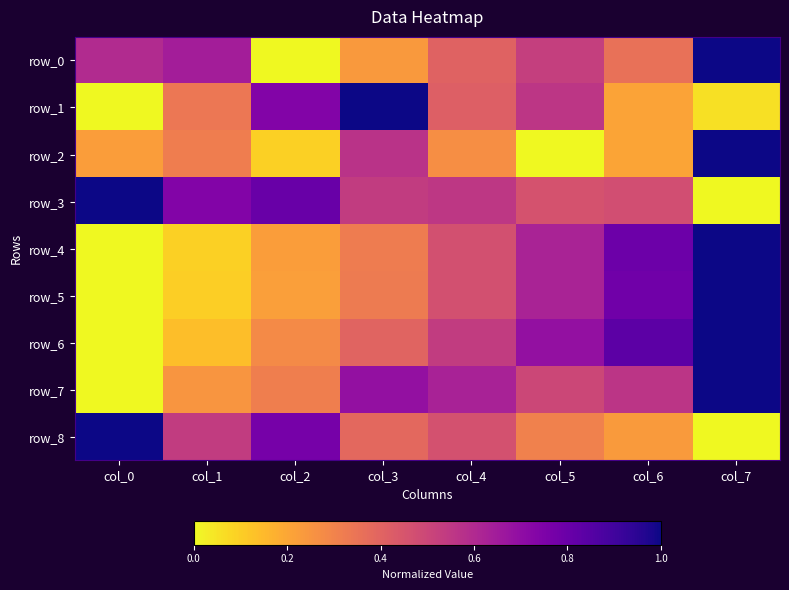

Reading left to right, list all the values displayed in this chart.

row_0: col_0=0.6	col_1=0.6	col_2=0.0	col_3=0.2	col_4=0.4	col_5=0.5	col_6=0.4	col_7=1.0
row_1: col_0=0.0	col_1=0.3	col_2=0.7	col_3=1.0	col_4=0.4	col_5=0.6	col_6=0.2	col_7=0.1
row_2: col_0=0.2	col_1=0.3	col_2=0.1	col_3=0.6	col_4=0.3	col_5=0.0	col_6=0.2	col_7=1.0
row_3: col_0=1.0	col_1=0.7	col_2=0.8	col_3=0.5	col_4=0.6	col_5=0.5	col_6=0.5	col_7=0.0
row_4: col_0=0.0	col_1=0.1	col_2=0.2	col_3=0.3	col_4=0.5	col_5=0.6	col_6=0.8	col_7=1.0
row_5: col_0=0.0	col_1=0.1	col_2=0.2	col_3=0.3	col_4=0.5	col_5=0.6	col_6=0.8	col_7=1.0
row_6: col_0=0.0	col_1=0.1	col_2=0.3	col_3=0.4	col_4=0.5	col_5=0.7	col_6=0.8	col_7=1.0
row_7: col_0=0.0	col_1=0.2	col_2=0.3	col_3=0.7	col_4=0.6	col_5=0.5	col_6=0.6	col_7=1.0
row_8: col_0=1.0	col_1=0.5	col_2=0.8	col_3=0.4	col_4=0.5	col_5=0.3	col_6=0.2	col_7=0.0